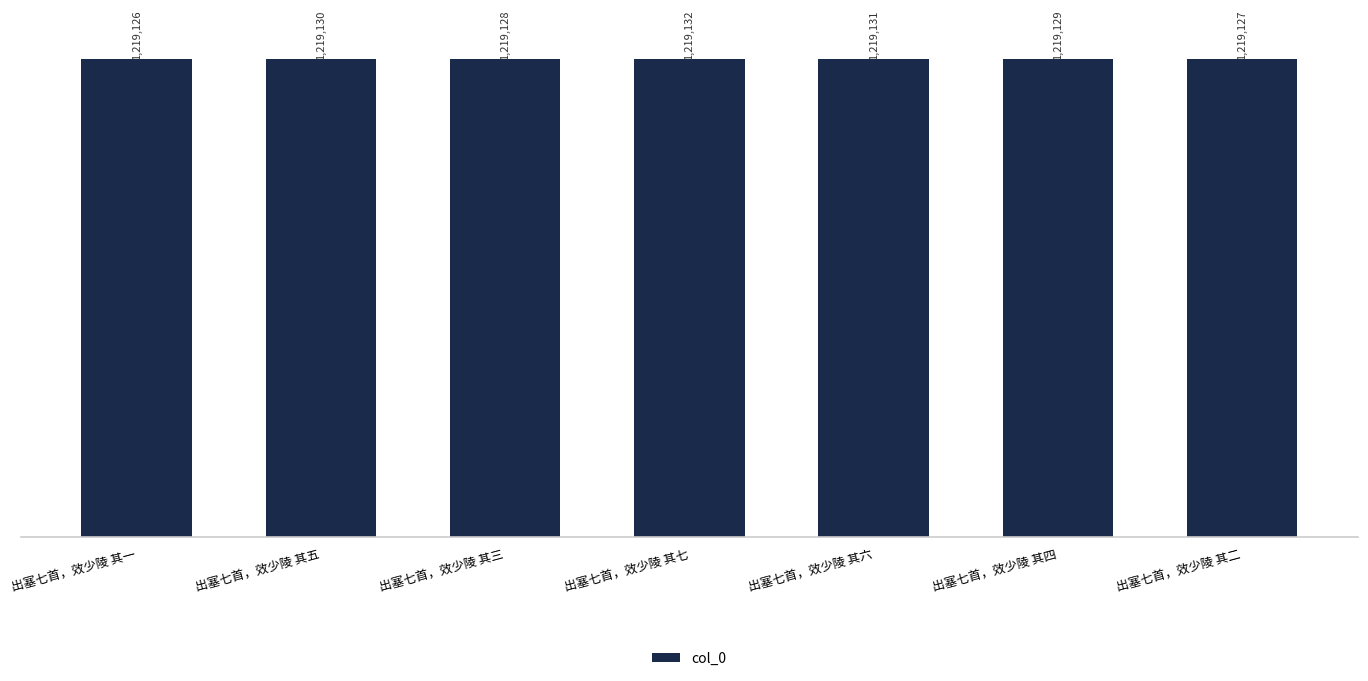

Which label corresponds to the smallest value in the chart?

出塞七首，效少陵 其一